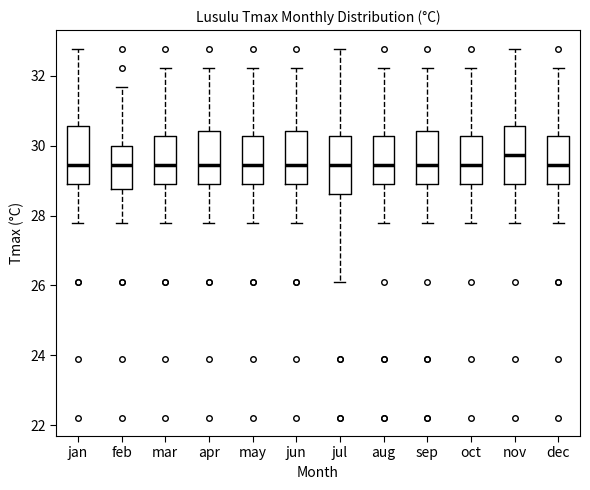

Reading left to right, transcribe this box plot: for each box, give where its median line is, the range the box spans, and where its two whiskers end, as read against the y-axis. The values are not printed on the chart, so give them approximately, as read against the axis.

jan: median 29.4, box 28.8 to 30.6, whiskers 27.8 to 32.8
feb: median 29.4, box 28.8 to 30.0, whiskers 27.8 to 31.6
mar: median 29.4, box 28.8 to 30.2, whiskers 27.8 to 32.2
apr: median 29.4, box 28.8 to 30.4, whiskers 27.8 to 32.2
may: median 29.4, box 28.8 to 30.2, whiskers 27.8 to 32.2
jun: median 29.4, box 28.8 to 30.4, whiskers 27.8 to 32.2
jul: median 29.4, box 28.6 to 30.2, whiskers 26.2 to 32.8
aug: median 29.4, box 28.8 to 30.2, whiskers 27.8 to 32.2
sep: median 29.4, box 28.8 to 30.4, whiskers 27.8 to 32.2
oct: median 29.4, box 28.8 to 30.2, whiskers 27.8 to 32.2
nov: median 29.8, box 28.8 to 30.6, whiskers 27.8 to 32.8
dec: median 29.4, box 28.8 to 30.2, whiskers 27.8 to 32.2